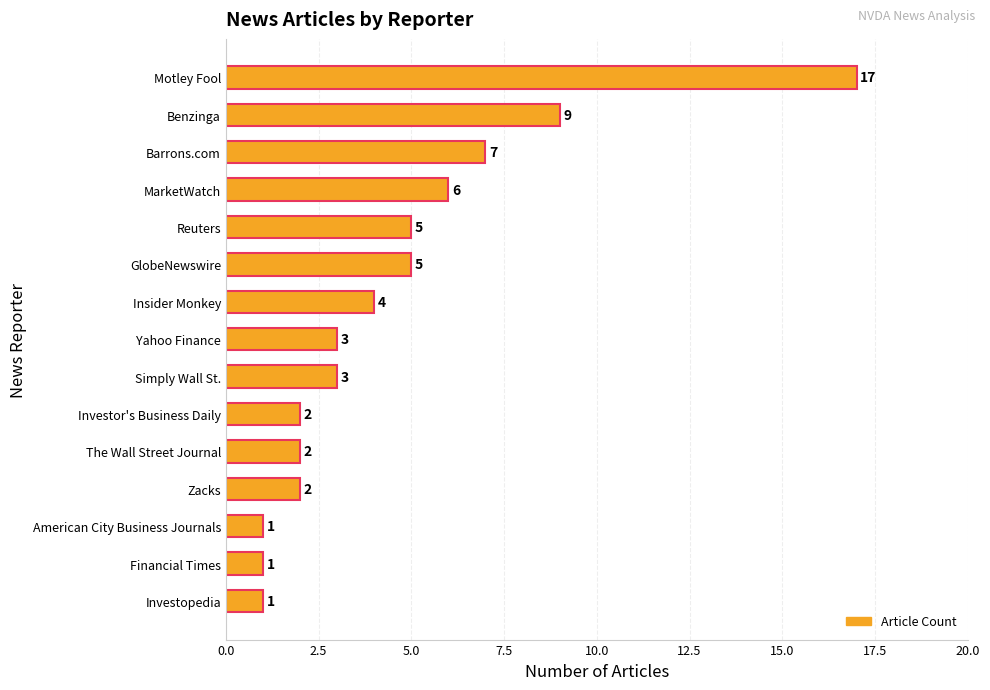

Where is the data nearest to the value 9?

Benzinga